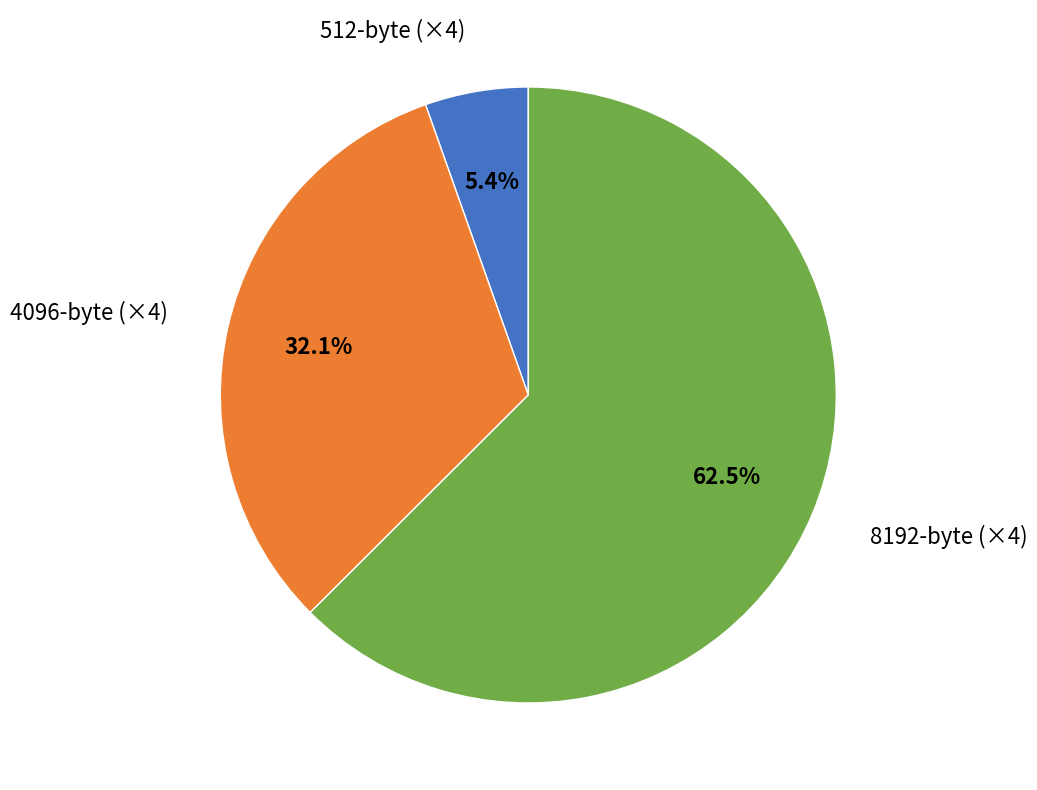

To the nearest percent, what is the difference between the largest and smallest slice percentages?

57%